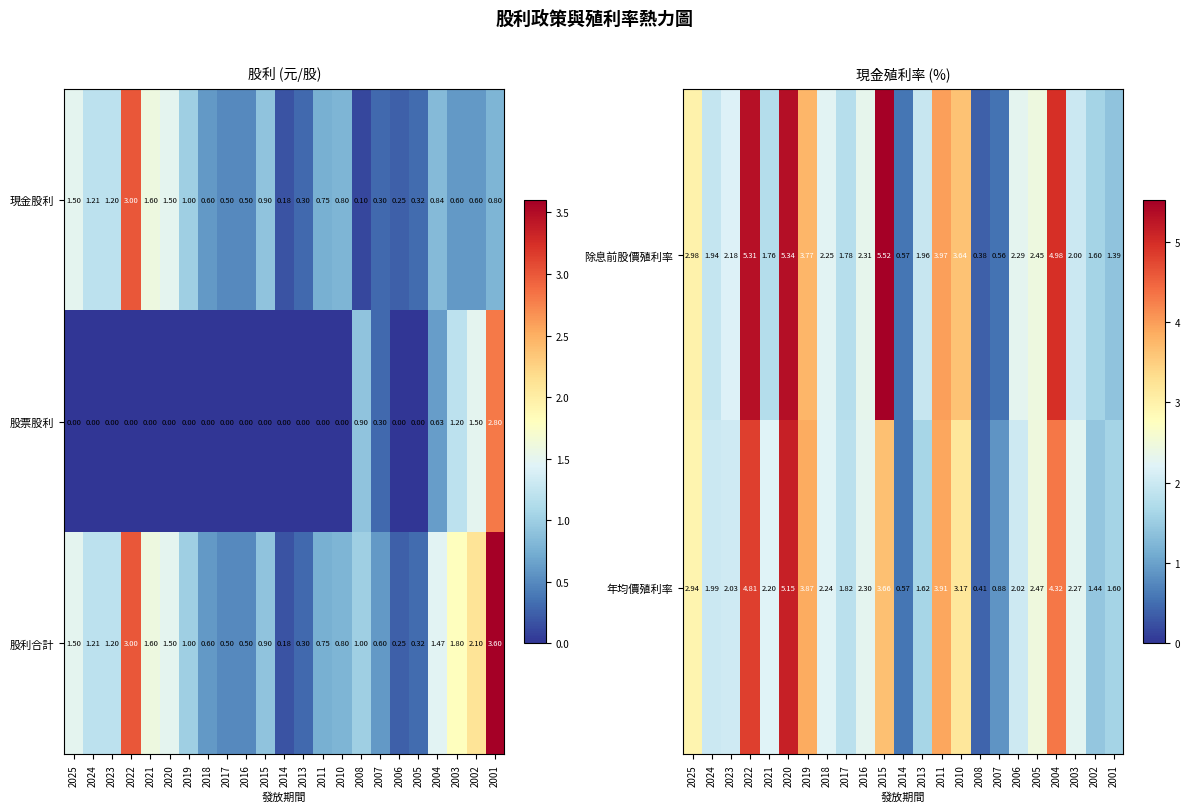

Is the value of 股票股利 at 2001 greater than the value of 現金股利 at 2005?

Yes